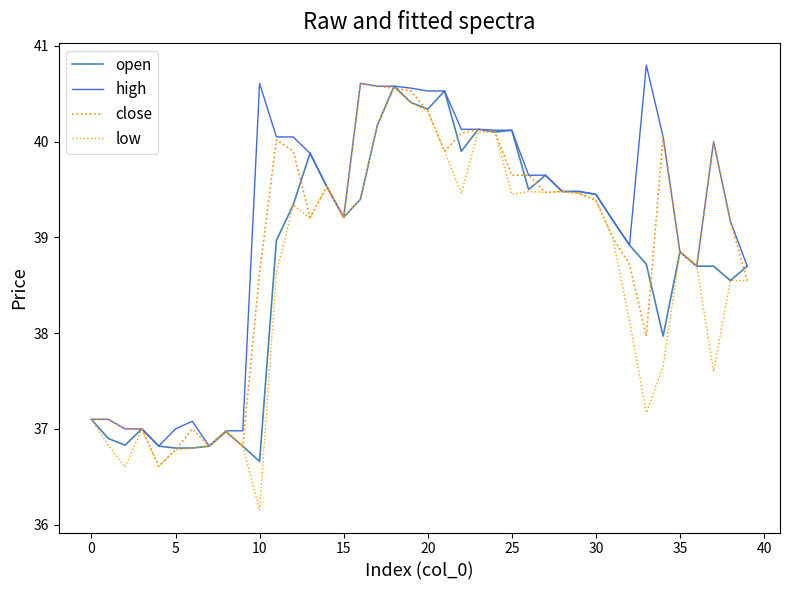

Reading left to right, list all the values displayed in this chart.

open: 37.1	36.9	36.8	37.0	36.8	36.8	36.8	36.8	37.0	36.8	36.7	39.0	39.3	39.9	39.5	39.2	39.4	40.2	40.6	40.4	40.3	40.5	39.9	40.1	40.1	40.1	39.5	39.6	39.5	39.5	39.5	39.2	38.9	38.7	38.0	38.9	38.7	38.7	38.5	38.7
high: 37.1	37.1	37.0	37.0	36.8	37.0	37.1	36.8	37.0	37.0	40.6	40.0	40.0	39.9	39.5	39.2	40.6	40.6	40.6	40.6	40.5	40.5	40.1	40.1	40.1	40.1	39.6	39.6	39.5	39.5	39.5	39.2	38.9	40.8	40.0	38.9	38.7	40.0	39.2	38.7
close: 37.1	37.1	37.0	37.0	36.6	36.8	37.0	36.8	37.0	36.8	38.6	40.0	39.9	39.2	39.5	39.2	40.6	40.6	40.6	40.5	40.3	39.9	40.1	40.1	40.1	39.6	39.6	39.5	39.5	39.5	39.4	39.0	38.7	38.0	40.0	38.9	38.7	40.0	39.2	38.5
low: 37.1	36.8	36.6	37.0	36.6	36.8	36.8	36.8	37.0	36.8	36.1	38.6	39.3	39.2	39.5	39.2	39.4	40.2	40.6	40.4	40.3	39.9	39.5	40.1	40.1	39.5	39.5	39.5	39.5	39.5	39.4	39.0	38.1	37.2	37.6	38.9	38.7	37.6	38.5	38.5